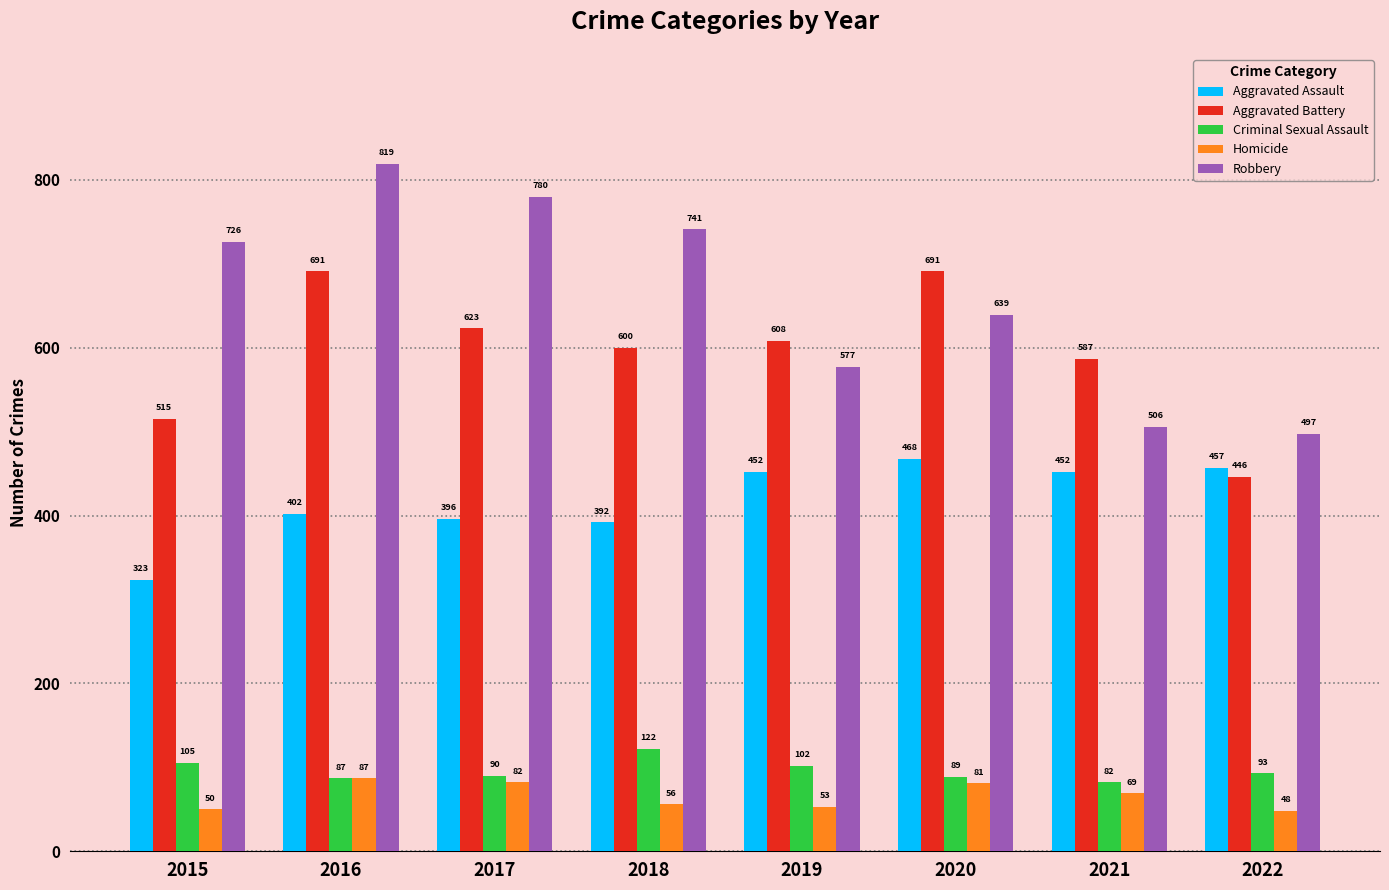

Reading left to right, list all the values displayed in this chart.

Aggravated Assault: 323	402	396	392	452	468	452	457
Aggravated Battery: 515	691	623	600	608	691	587	446
Criminal Sexual Assault: 105	87	90	122	102	89	82	93
Homicide: 50	87	82	56	53	81	69	48
Robbery: 726	819	780	741	577	639	506	497